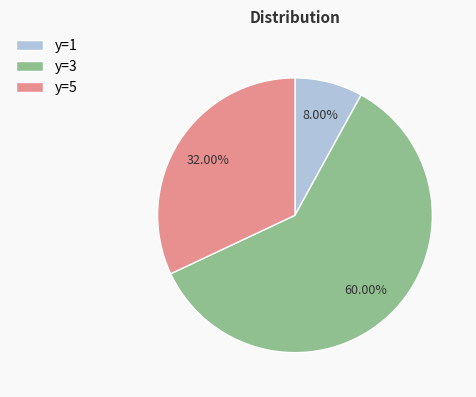

What is the ratio of the value at y=5 to the value at y=1?

4.0